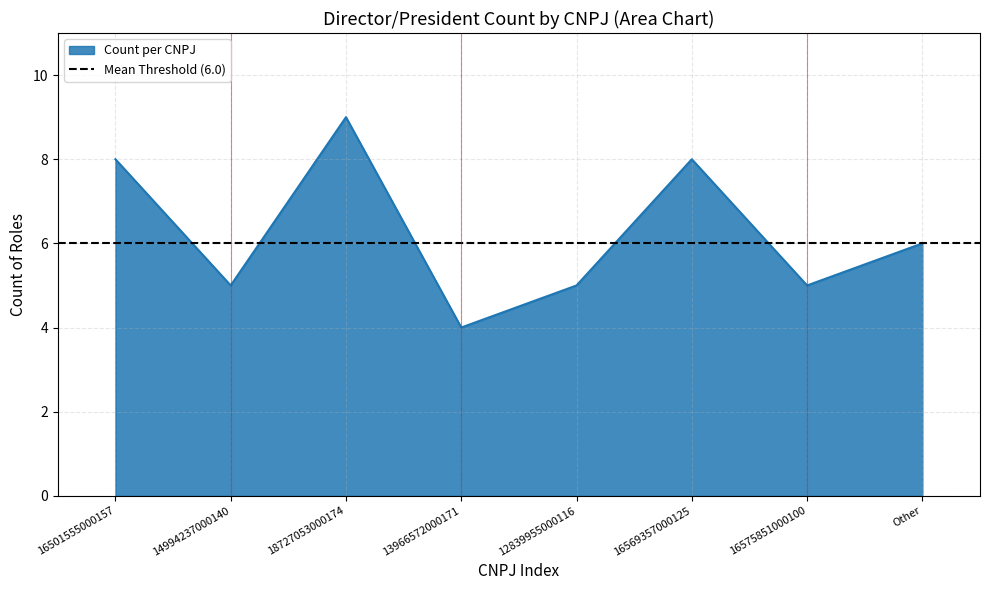

Where is the first local minimum?

14994237000140